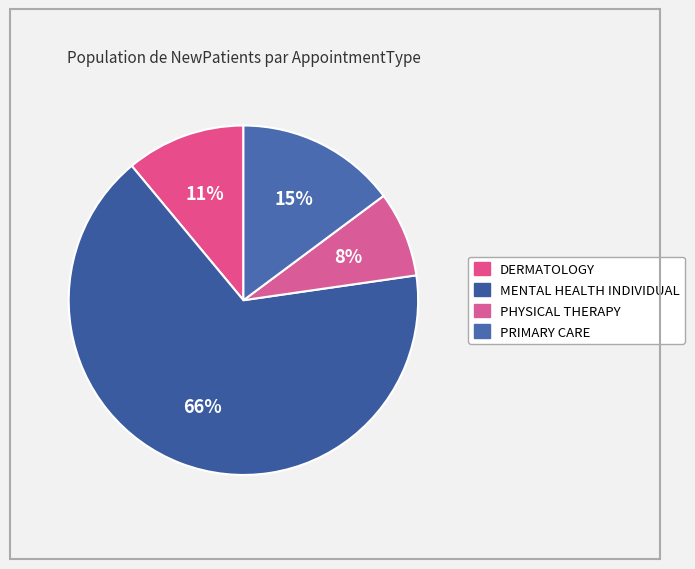

Is there any slice that represents more than half of the pie?

Yes